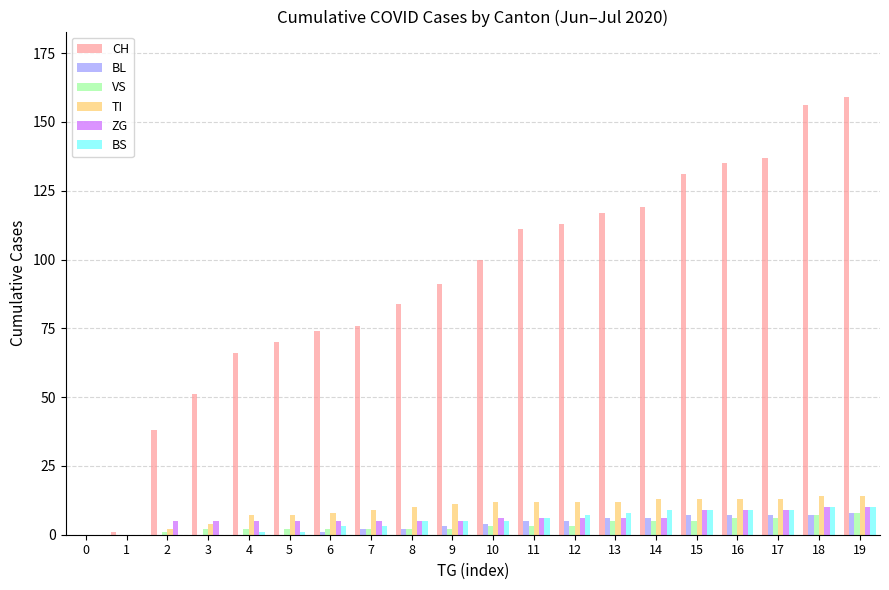

Count the ZG values in the range 5 to 9.

16